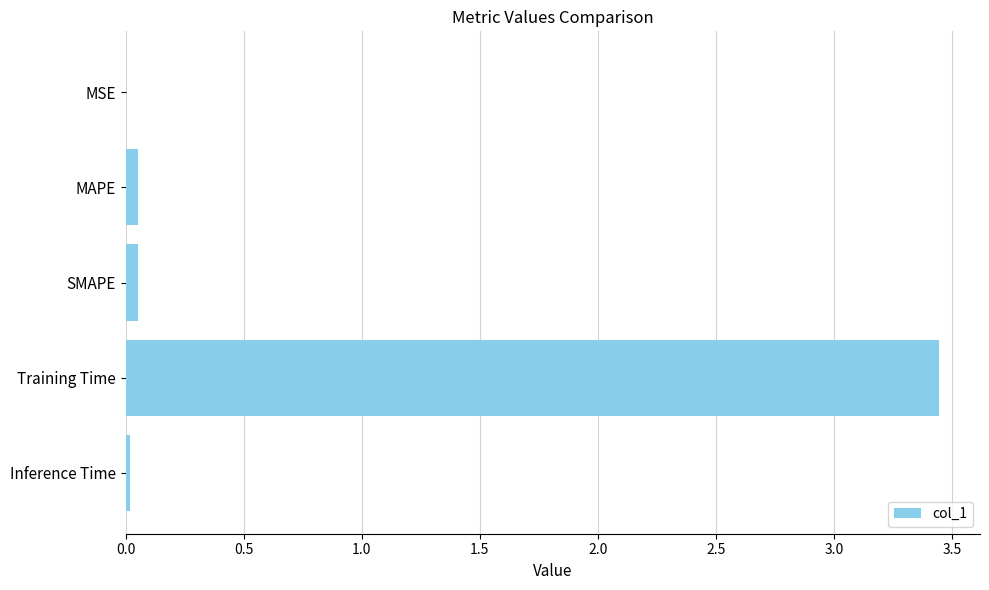

Which category has the highest value across all series?

Training Time